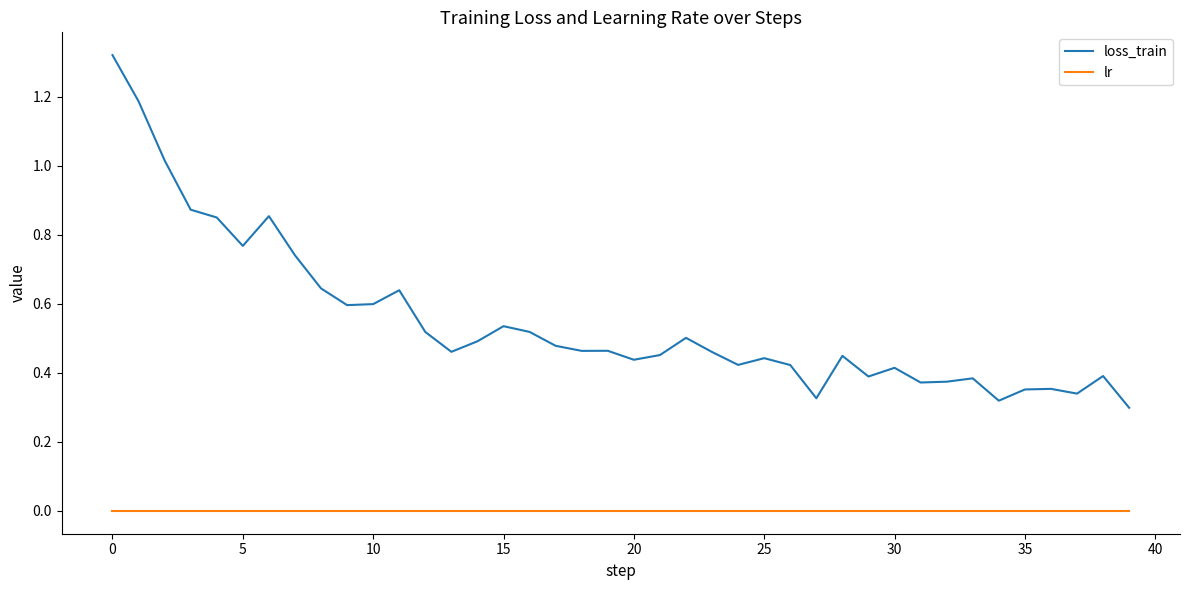

What are all the series names shown in the legend?

loss_train, lr